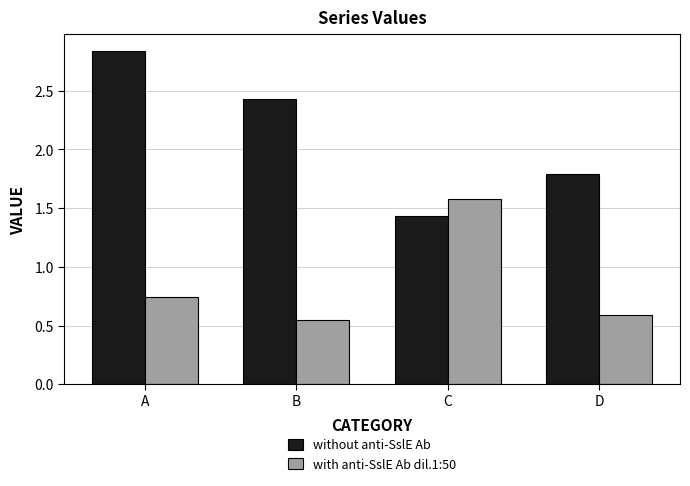

What is the difference between the highest and lowest values at B?

1.9